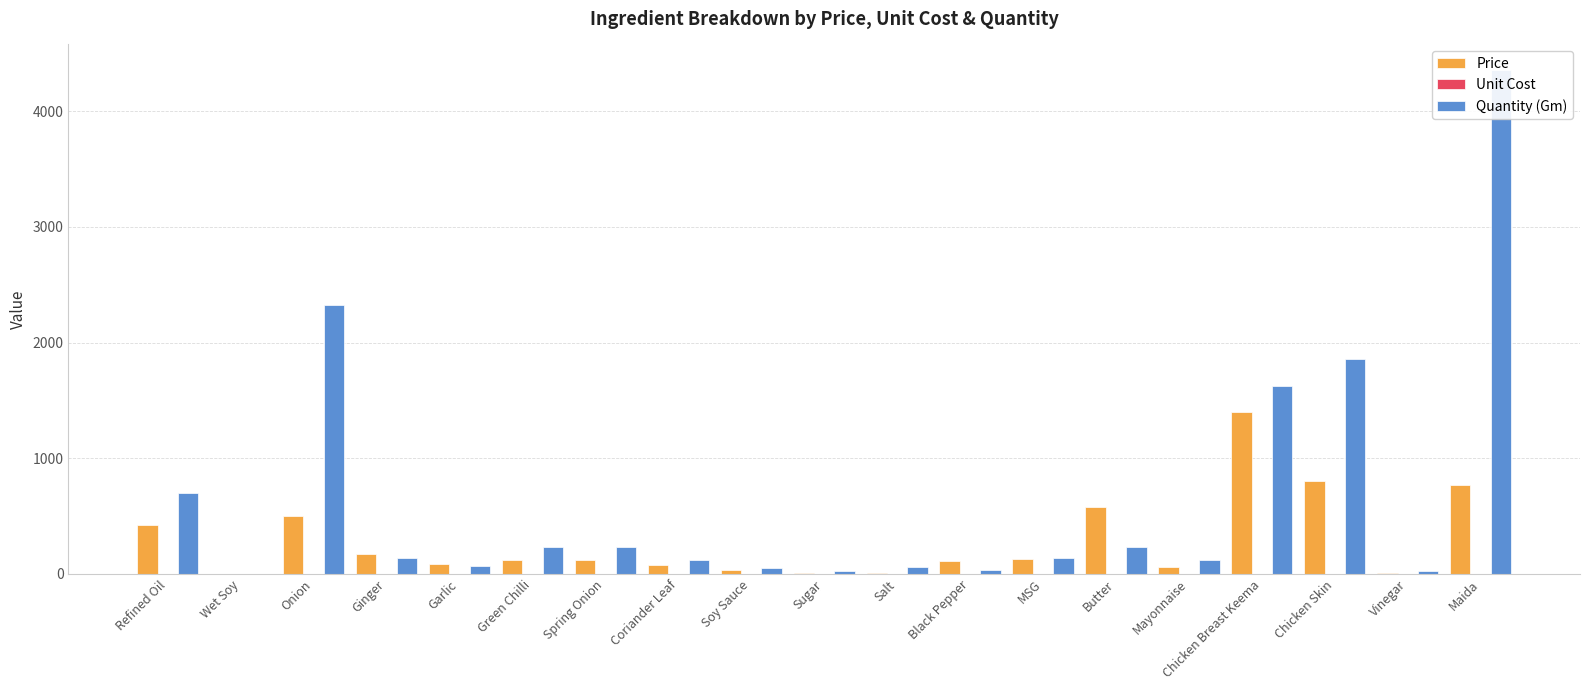

What is the difference between the highest and lowest values at Wet Soy?

0.1